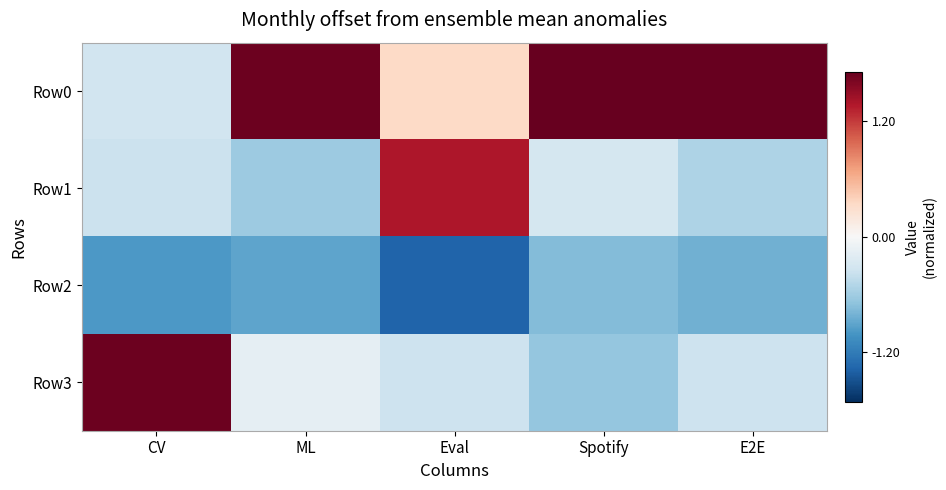

Count the number of data series in this chart.

4